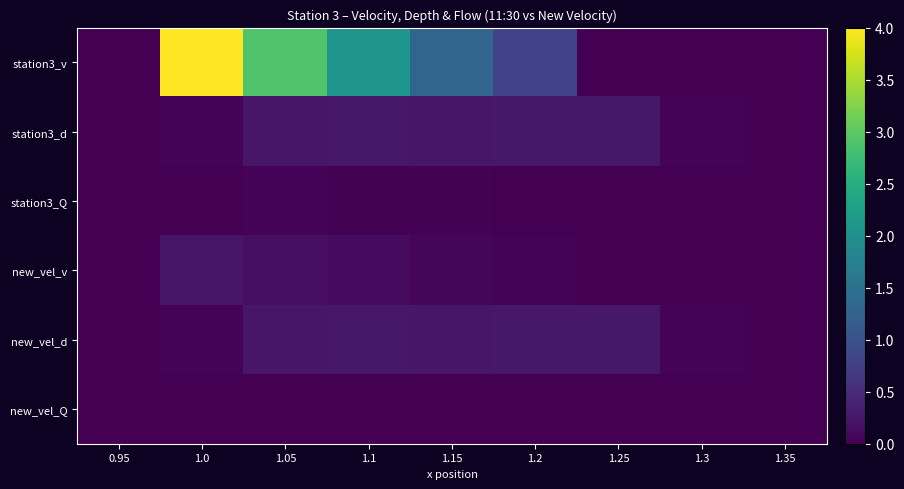

Reading right to left, extract all data points from this chart.

station3_v: 1.35=0.0	1.3=0.0	1.25=0.0	1.2=0.8	1.15=1.3	1.1=2.1	1.05=2.9	1.0=4.0	0.95=0.0
station3_d: 1.35=0.0	1.3=0.0	1.25=0.2	1.2=0.3	1.15=0.2	1.1=0.2	1.05=0.2	1.0=0.0	0.95=0.0
station3_Q: 1.35=0.0	1.3=0.0	1.25=0.0	1.2=0.0	1.15=0.0	1.1=0.0	1.05=0.0	1.0=0.0	0.95=0.0
new_vel_v: 1.35=0.0	1.3=0.0	1.25=0.0	1.2=0.0	1.15=0.1	1.1=0.1	1.05=0.2	1.0=0.2	0.95=0.0
new_vel_d: 1.35=0.0	1.3=0.0	1.25=0.2	1.2=0.3	1.15=0.2	1.1=0.2	1.05=0.2	1.0=0.0	0.95=0.0
new_vel_Q: 1.35=0.0	1.3=0.0	1.25=0.0	1.2=0.0	1.15=0.0	1.1=0.0	1.05=0.0	1.0=0.0	0.95=0.0